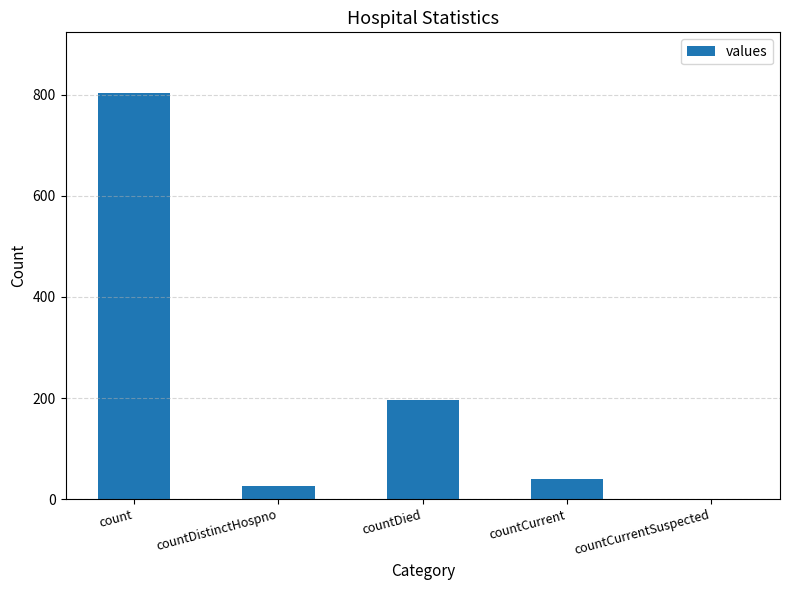

What is the difference between the values at countDied and countCurrent?

158